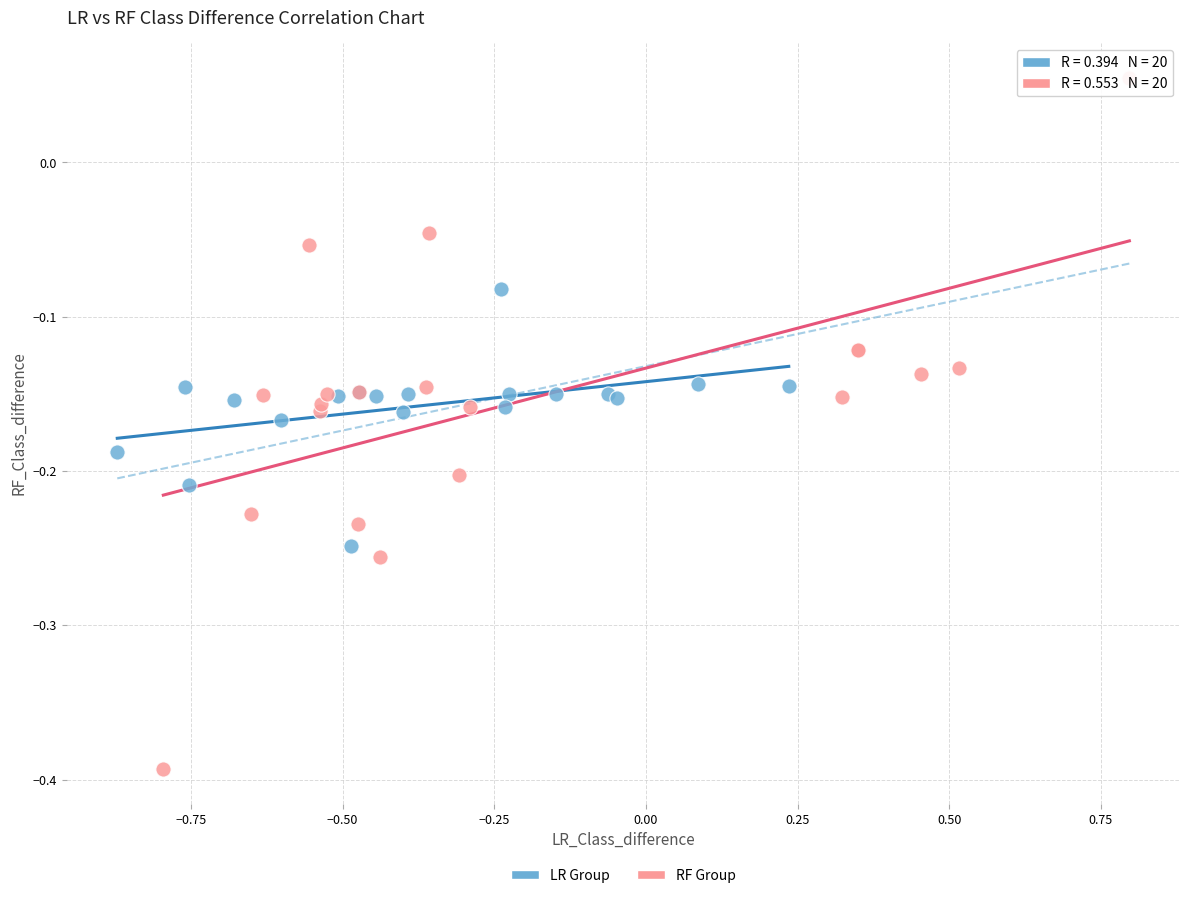

Which series has the widest spread of Y values?

RF Group